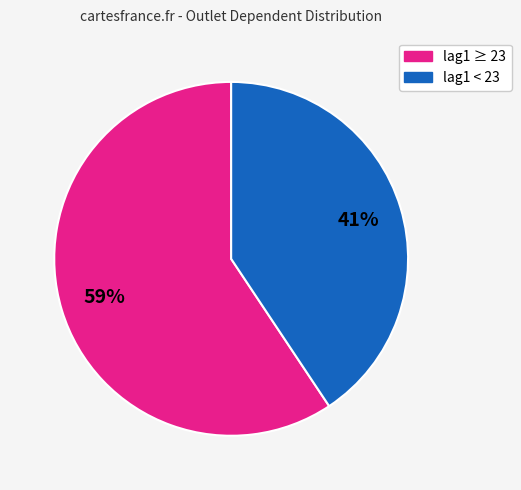

Is there a majority slice in this chart?

Yes